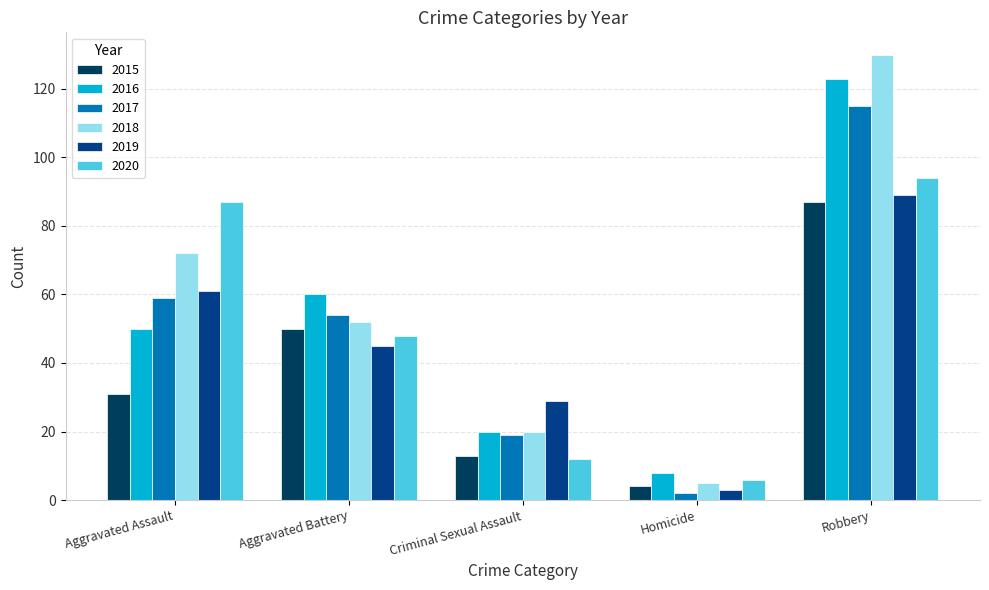

List the series in order of their peak value, lowest first.

2015, 2019, 2020, 2017, 2016, 2018